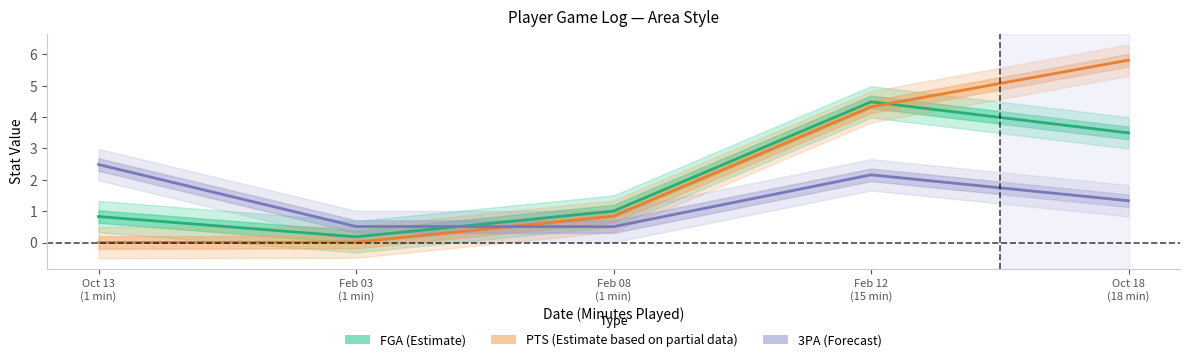

Where is the first local maximum for 3PA (Forecast)?

Feb 12
(15 min)